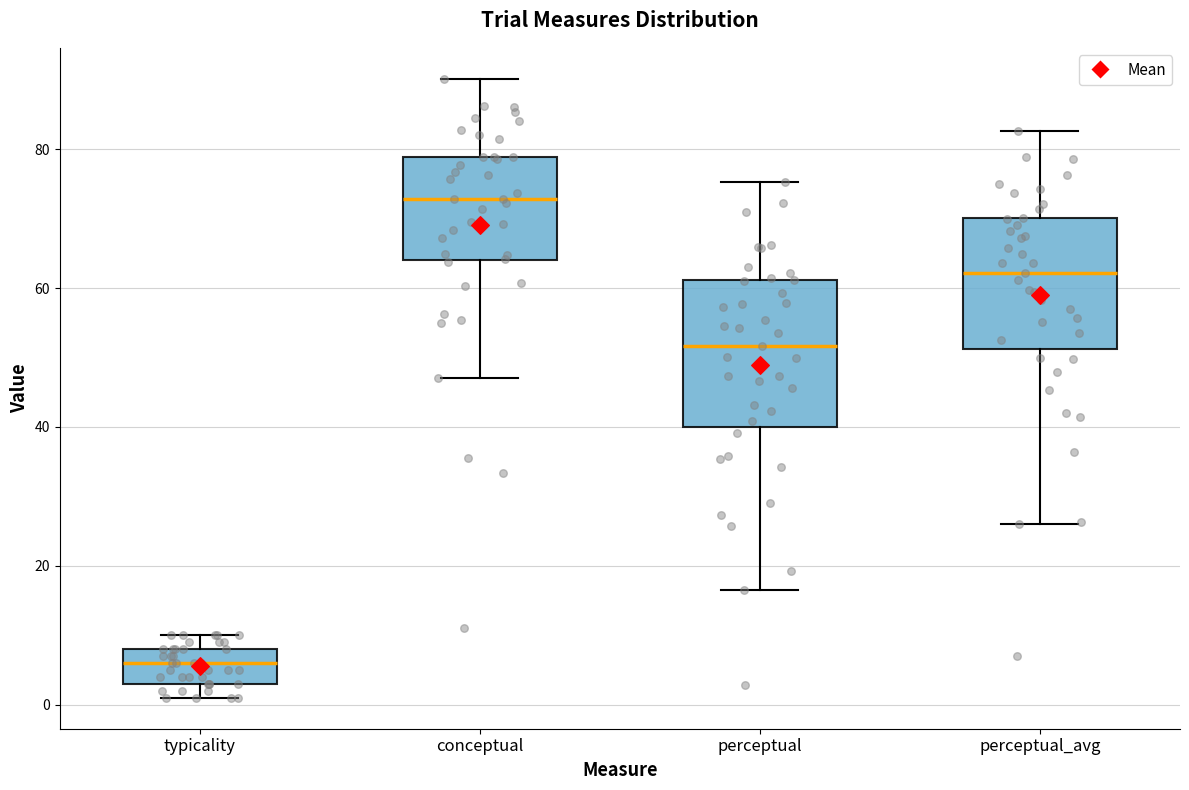

Which box has the lowest median line?

typicality